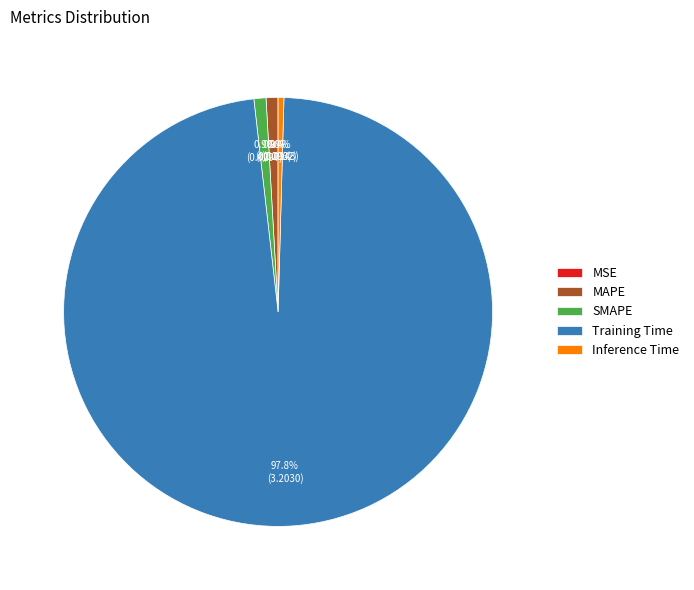

Between MAPE and Training Time, which is larger?

Training Time